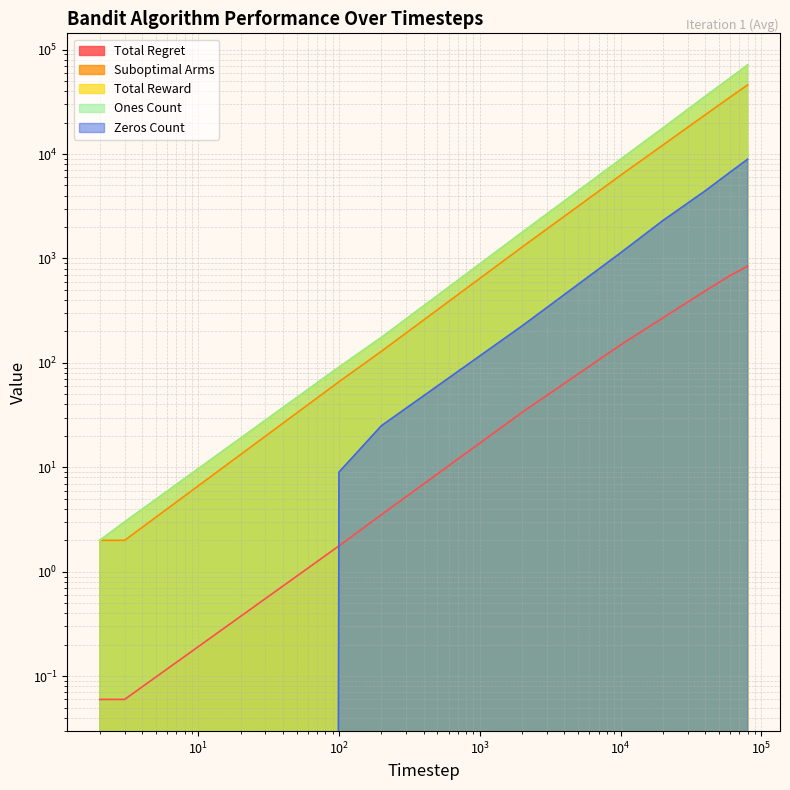

Which category has the highest value across all series?

80000